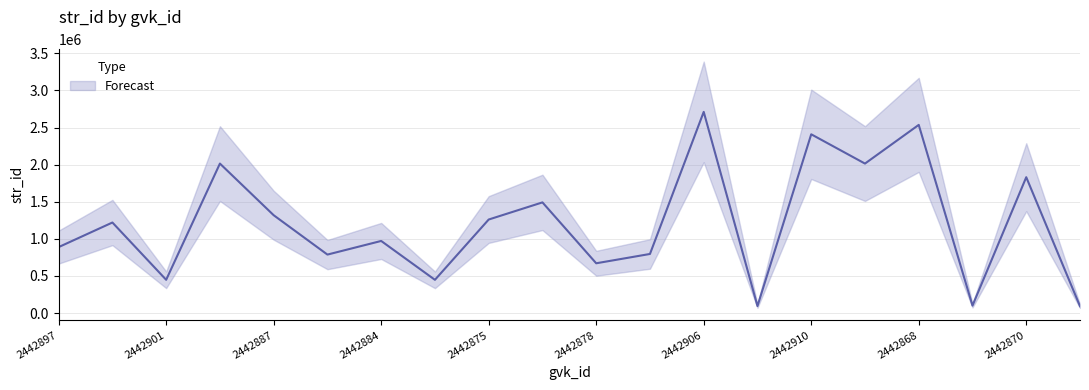

How many interior local peaks (higher than both neighbors) does the data have?

8